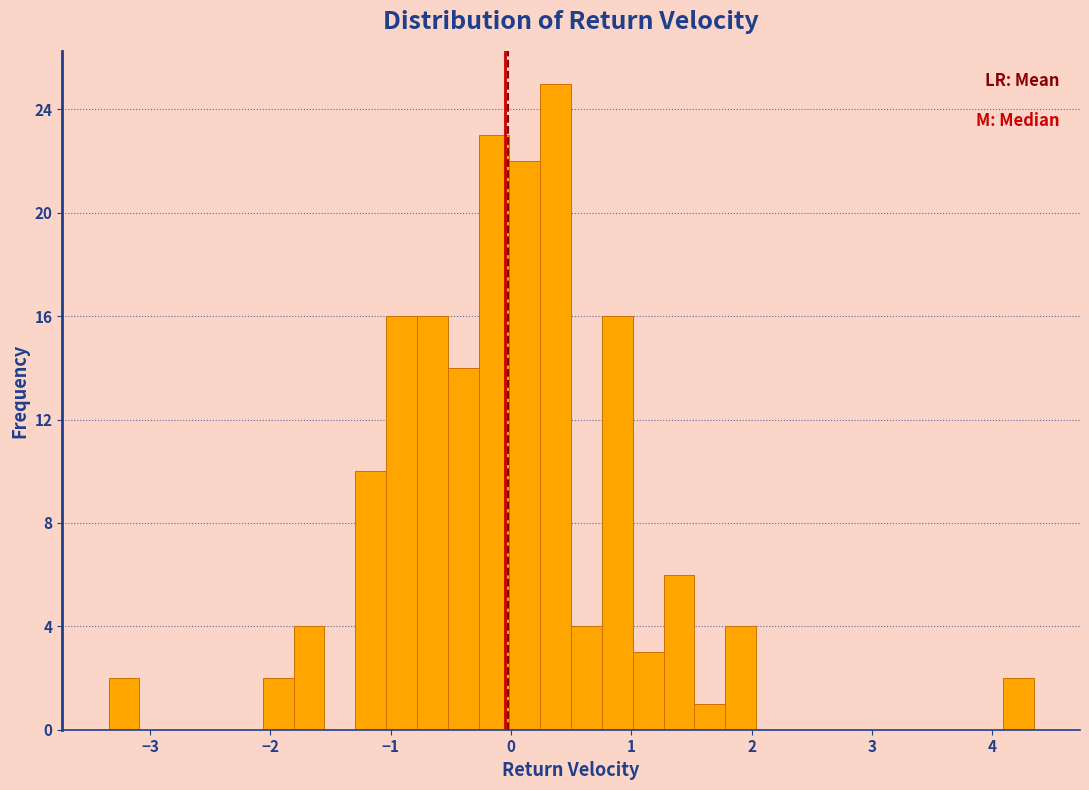

Read against the x-axis, roughly where is the centre of the tallest bar?

0.4